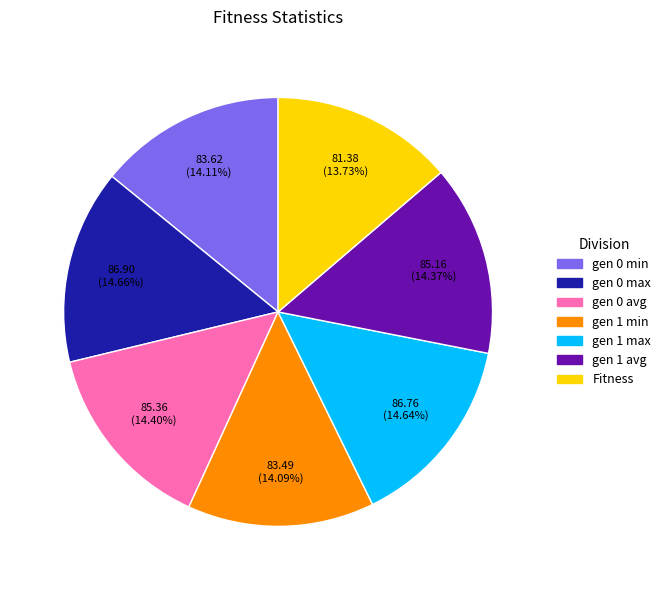

To the nearest percent, what portion does gen 1 max represent?

15%